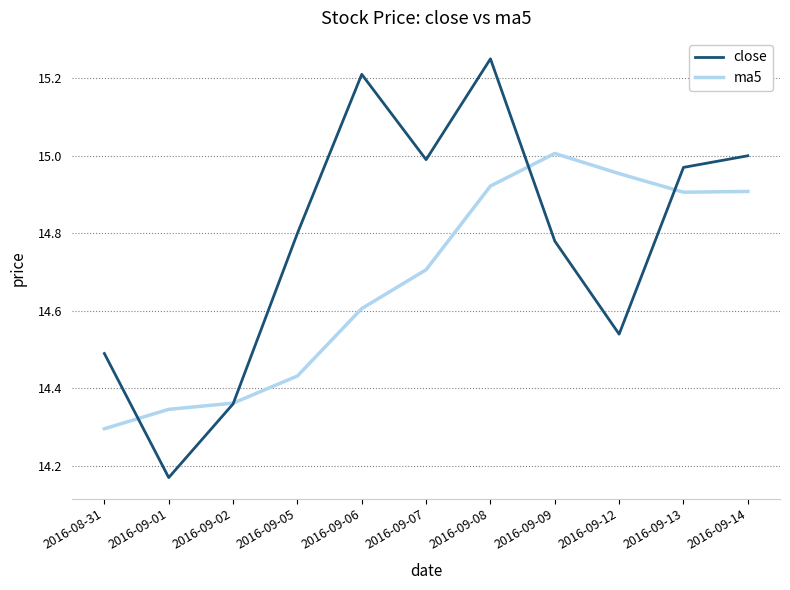

Which series changed the most between 2016-09-05 and 2016-09-08?

ma5